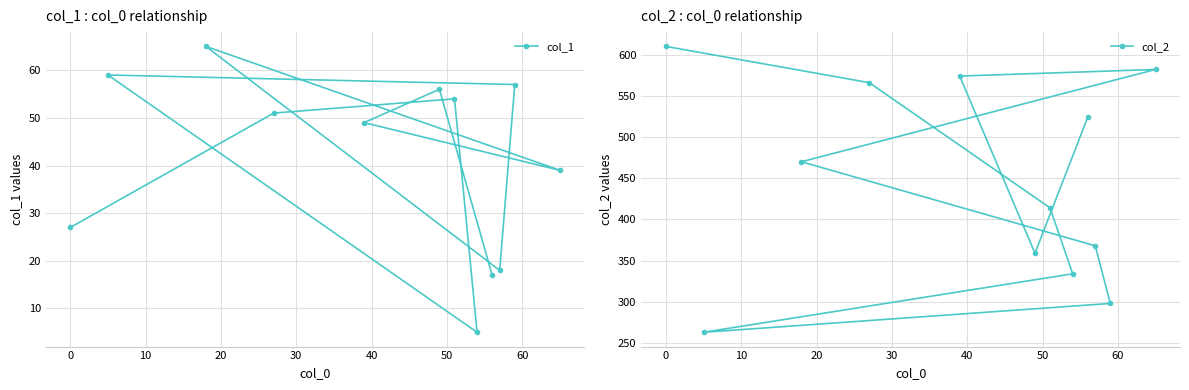

Reading right to left, transcribe all the data shown in this chart.

col_1: 39	57	18	17	5	54	56	49	51	65	59	27
col_2: 582	298	368	524	334	414	359	574	566	470	263	610